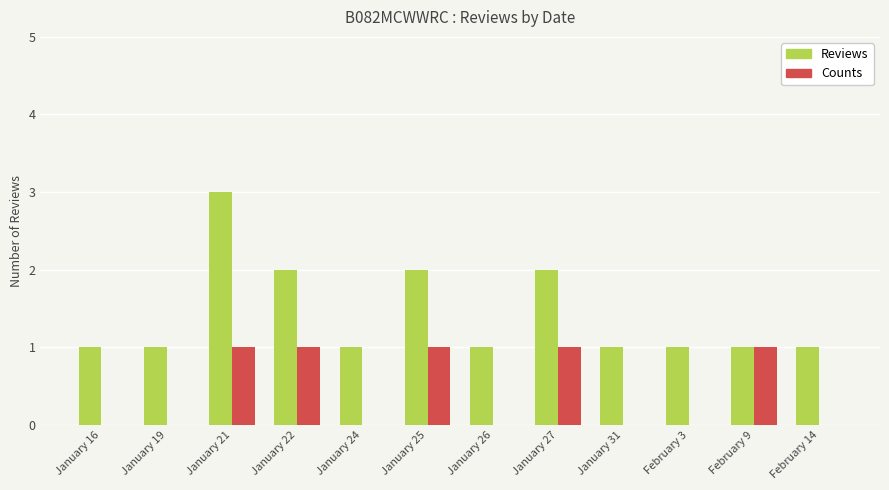

What is the total value across all series at January 16?

1